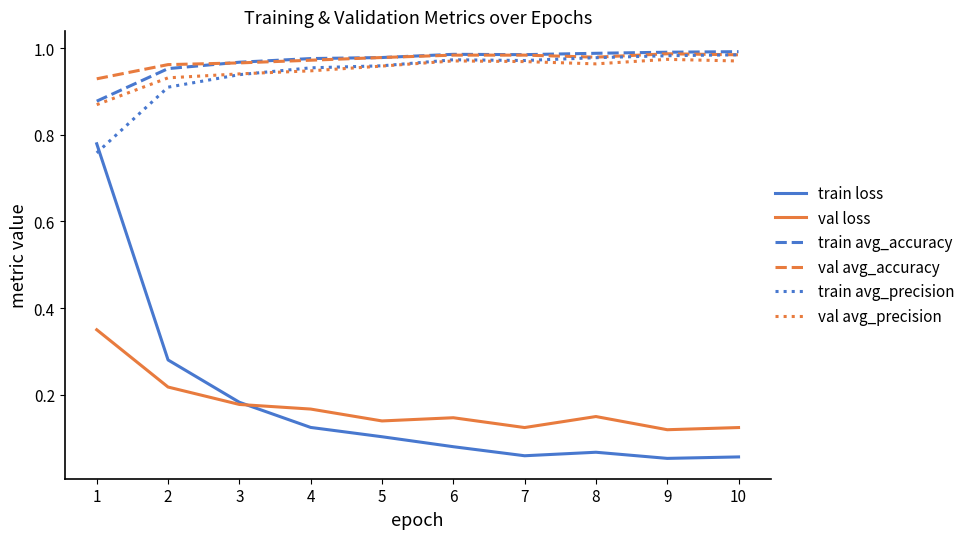

What is the sum of the train avg_accuracy values at 9 and 7?

2.0